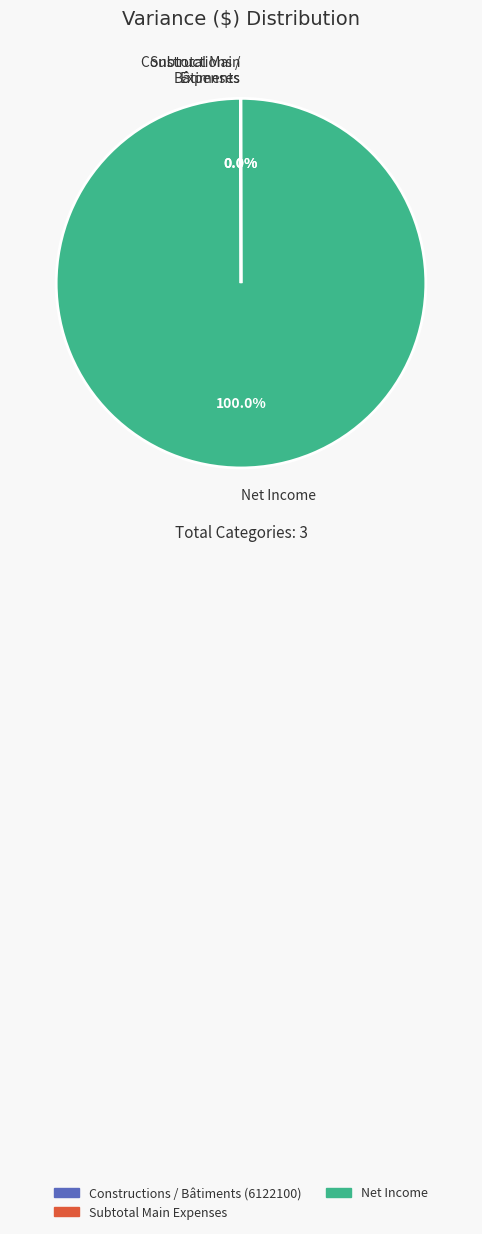

Which slice is the largest?

Net Income